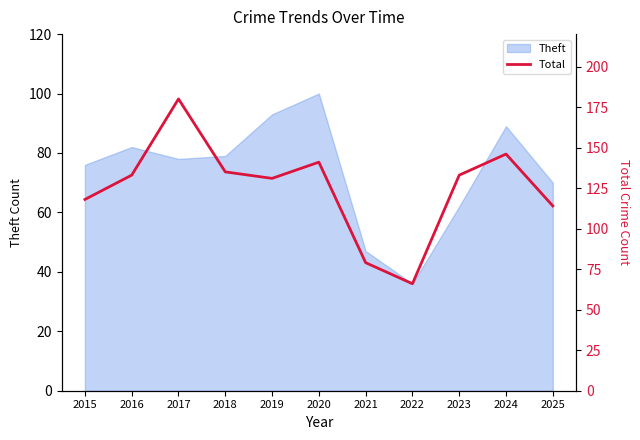

At which label does the data first exceed 133?

2017